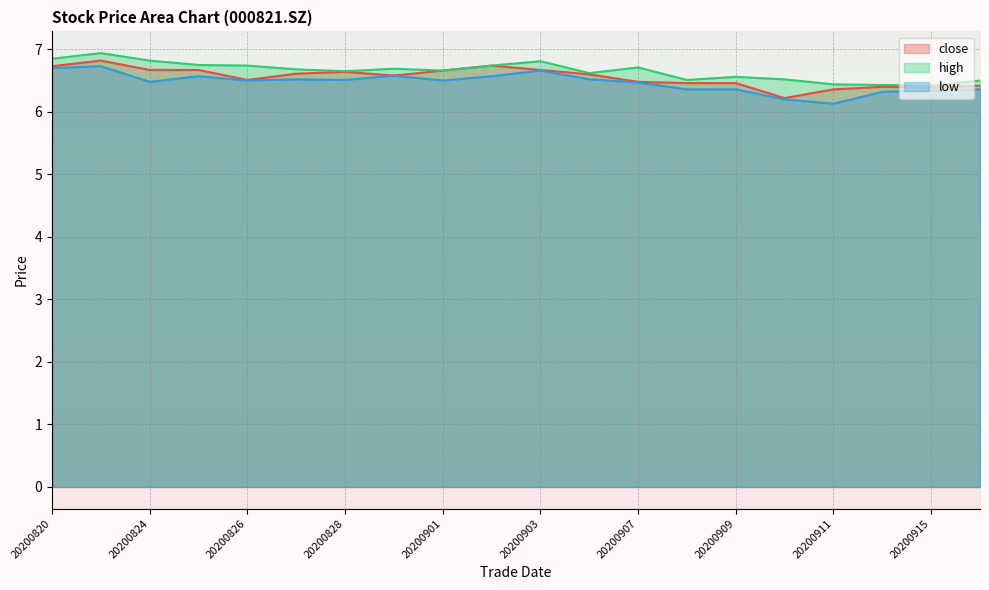

At which label is high closest to 6?

20200915